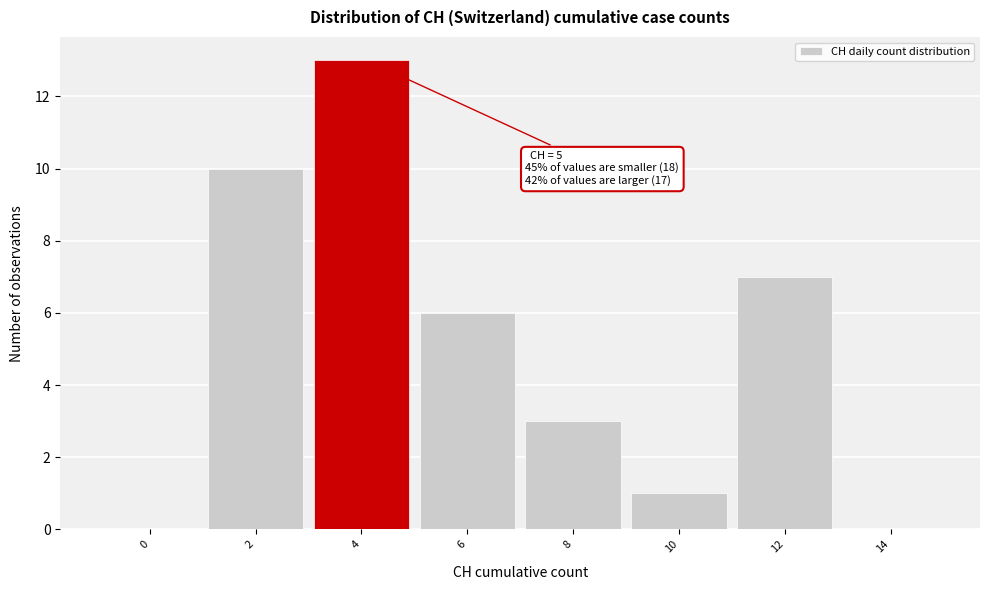

Reading left to right, what are all the values shown in this chart?

0=0	2=10	4=13	6=6	8=3	10=1	12=7	14=0